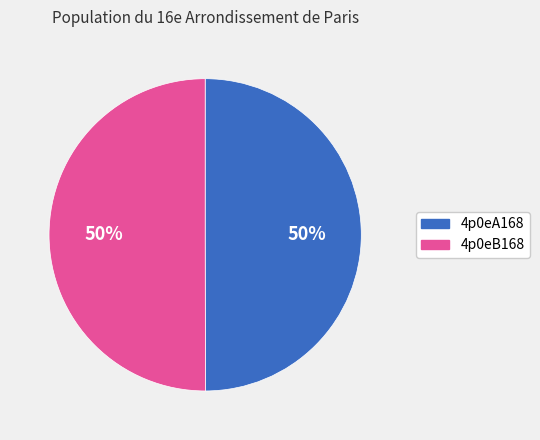

To the nearest percent, what percentage of the pie is 4p0eA168?

50%